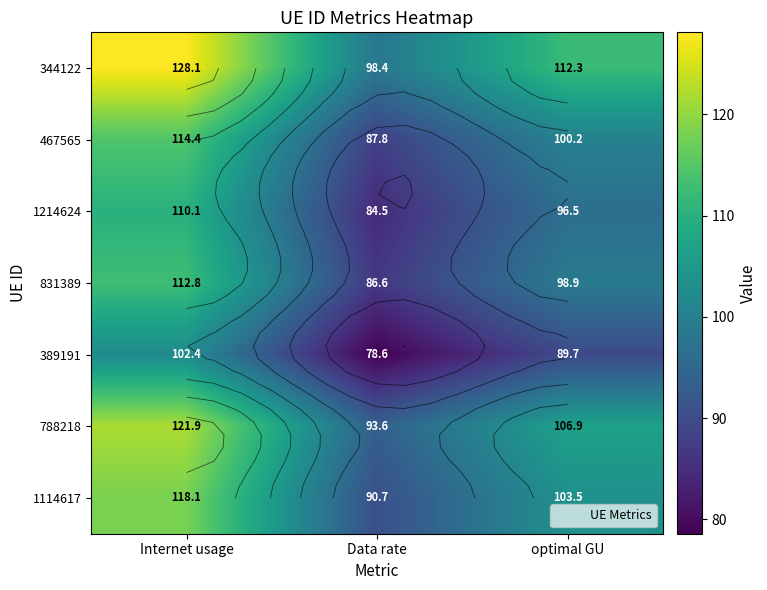

Which series has the largest range (max minus min)?

344122